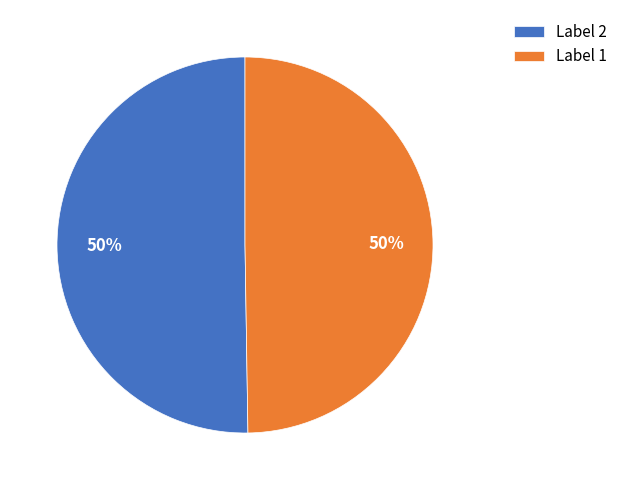

To the nearest percent, what is the combined percentage of Label 2 and Label 1?

100%